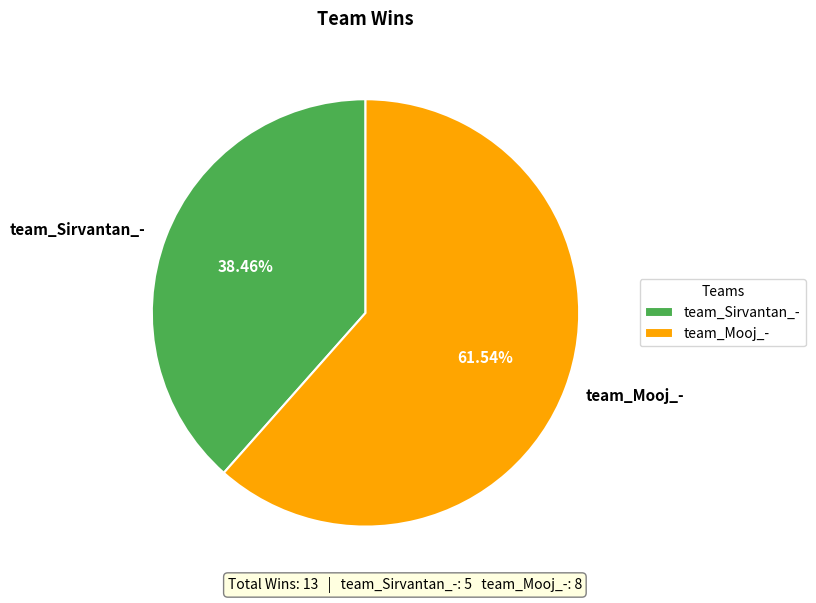

What portion of the pie excludes team_Sirvantan_-?

61.5%